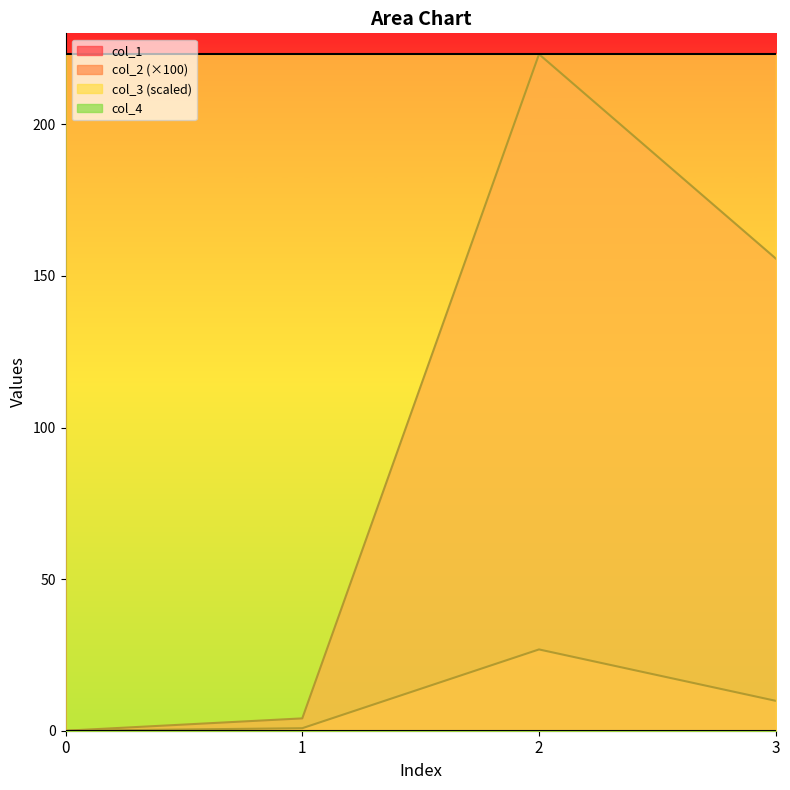

Reading left to right, extract all data points from this chart.

col_1: 0=0.0	1=4.1	2=223.1	3=155.7
col_2: 0=0.0	1=0.8	2=26.8	3=9.9